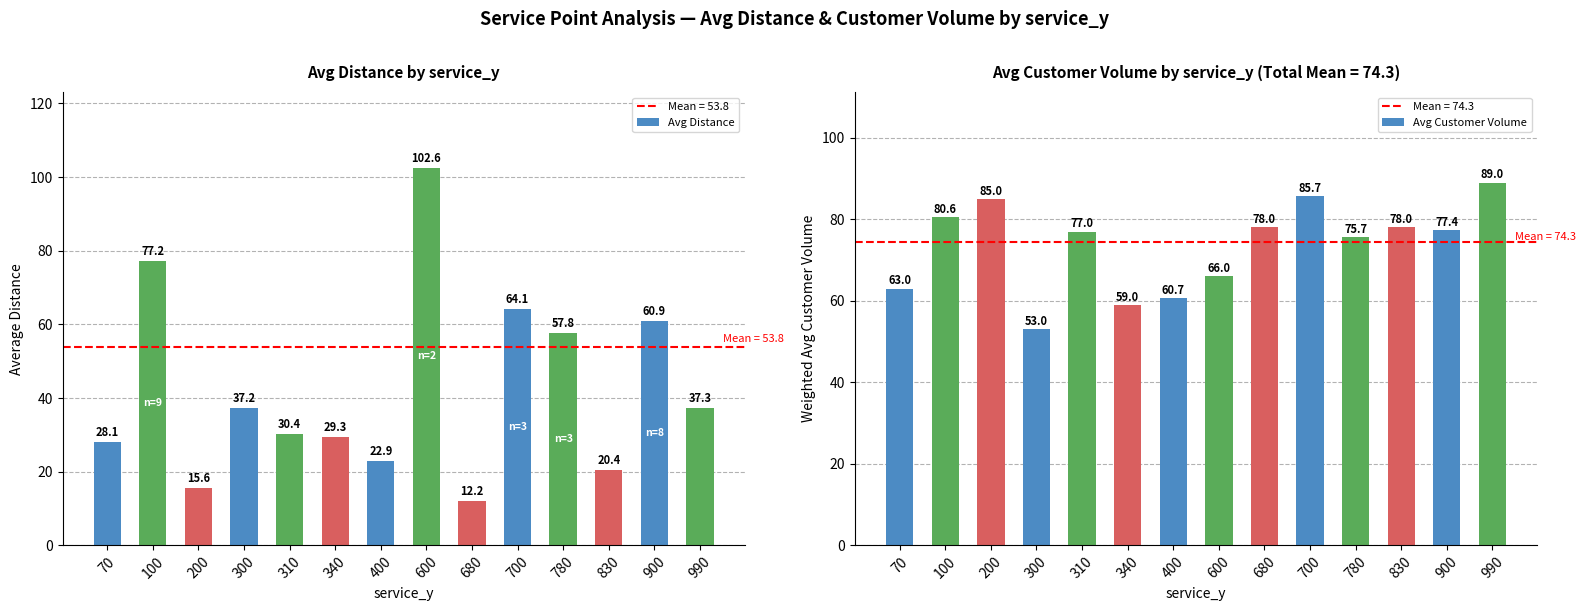

How many bars are there in total?

28